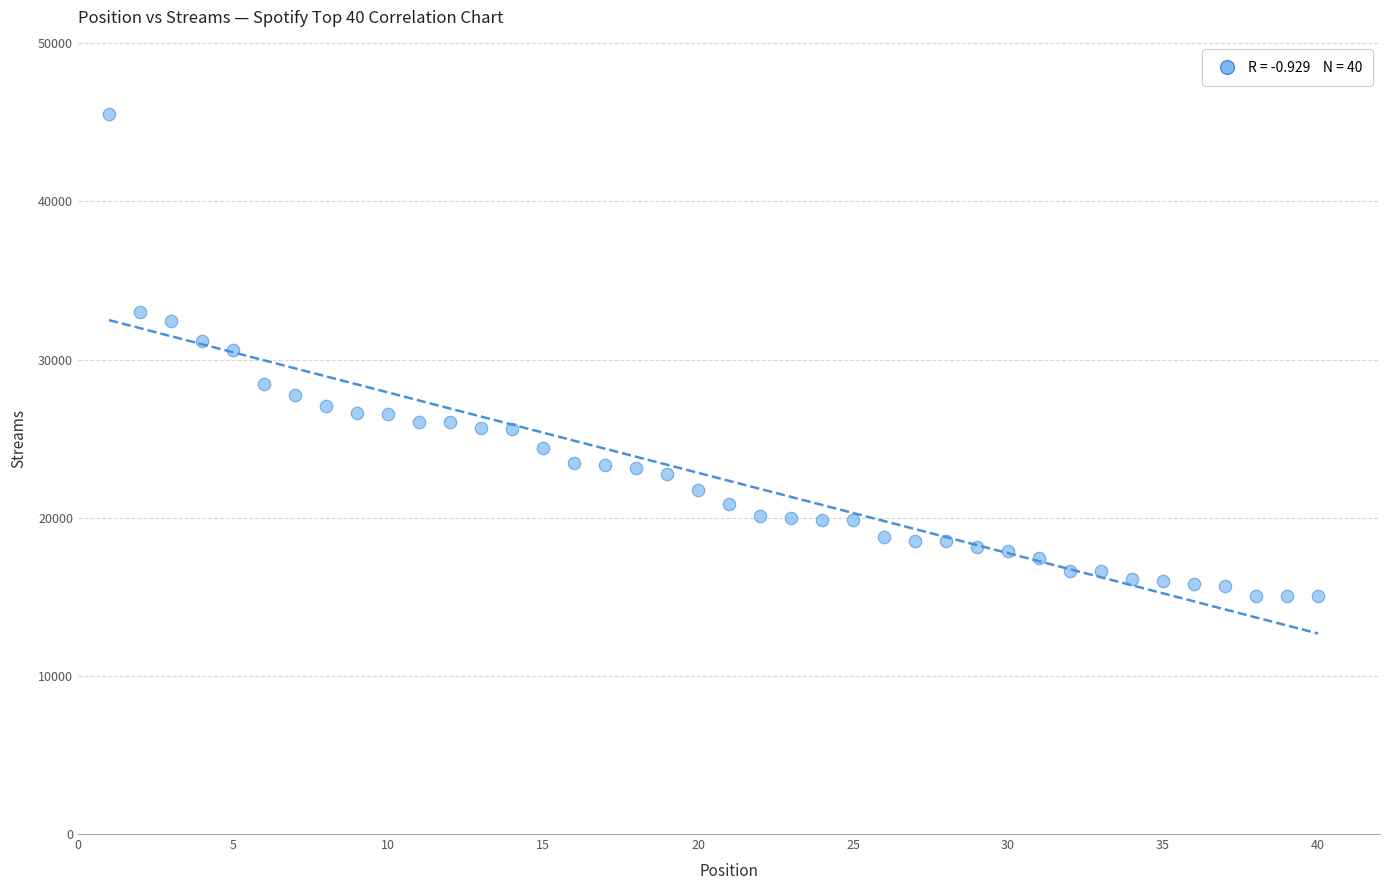

What is the range of Y values (max minus min)?

30455